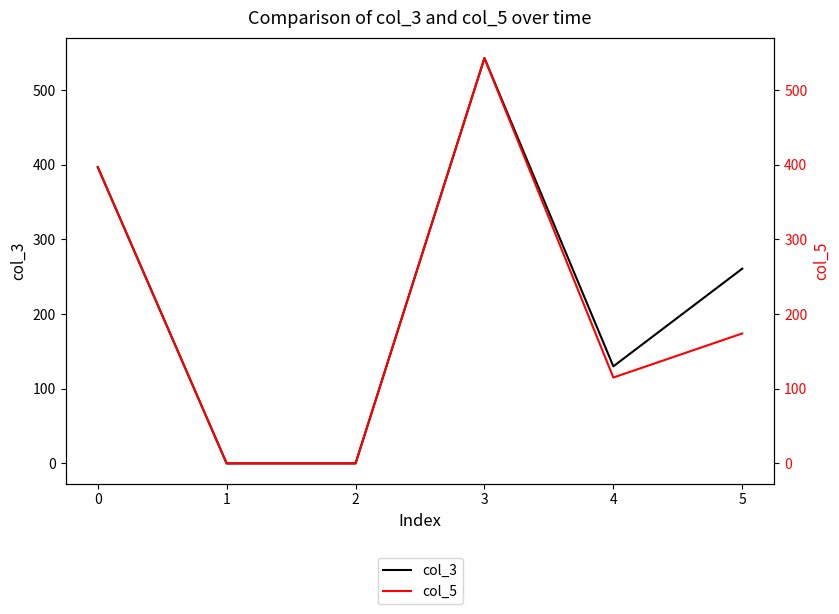

True or false: col_5 and col_3 cross at least once.

False